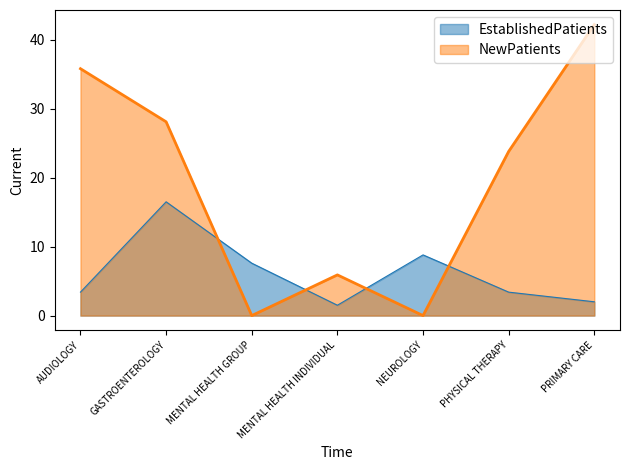

What is the difference between the maximum and minimum values in the NewPatients series?

42.2